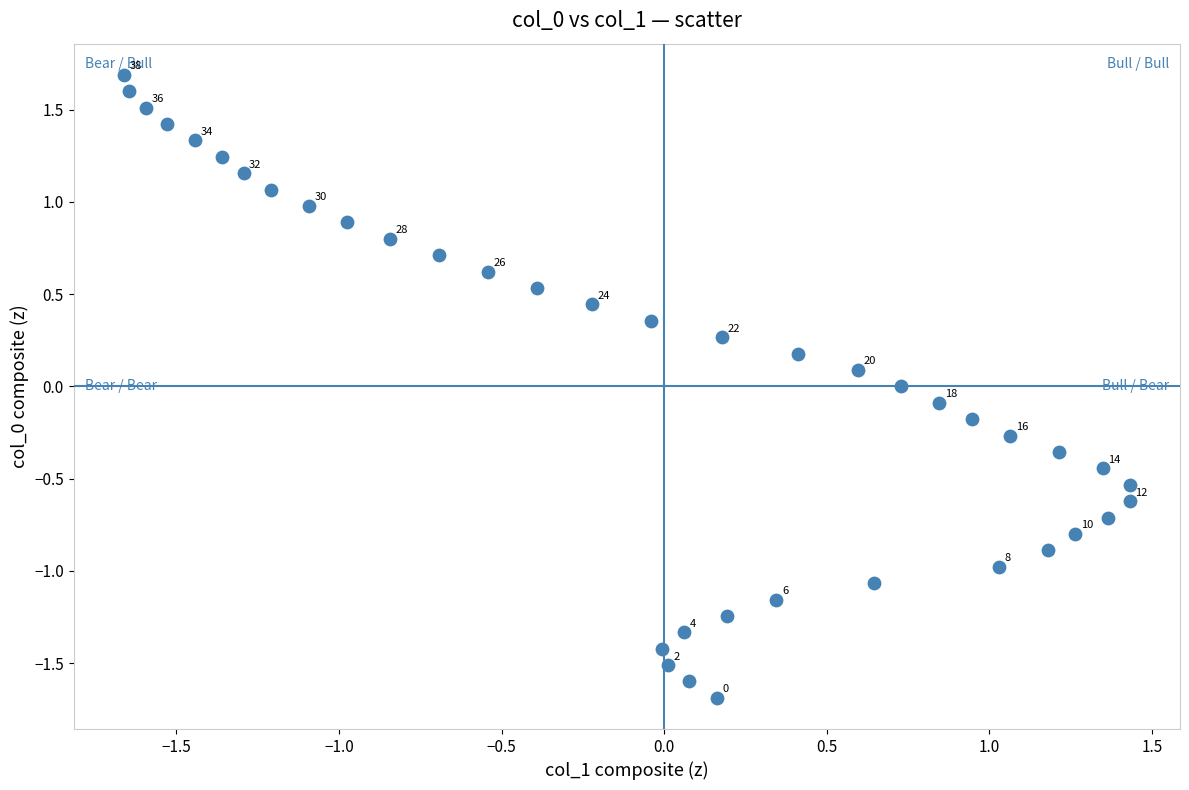

What is the range of Y values (max minus min)?

3.4